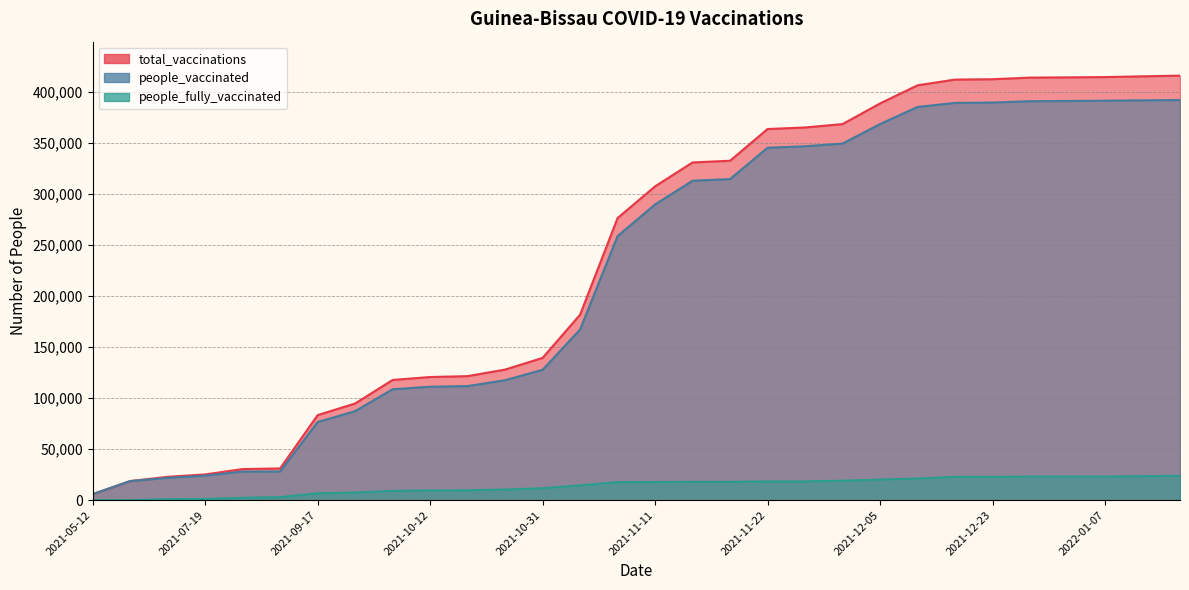

True or false: people_vaccinated has a value of 256051 at 2022-01-17.

False